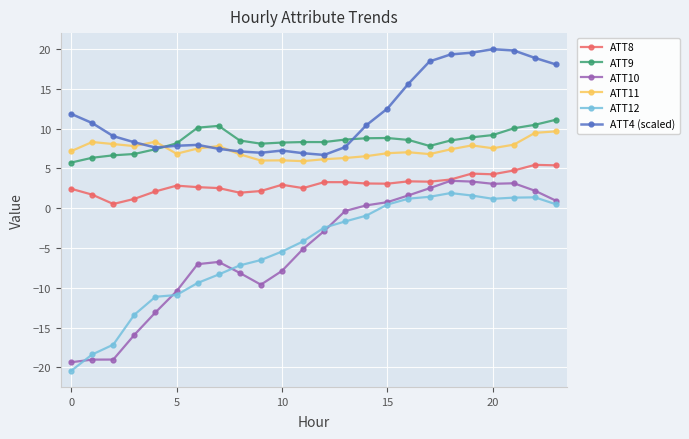

What is the minimum value for ATT4 (scaled)?

6.7